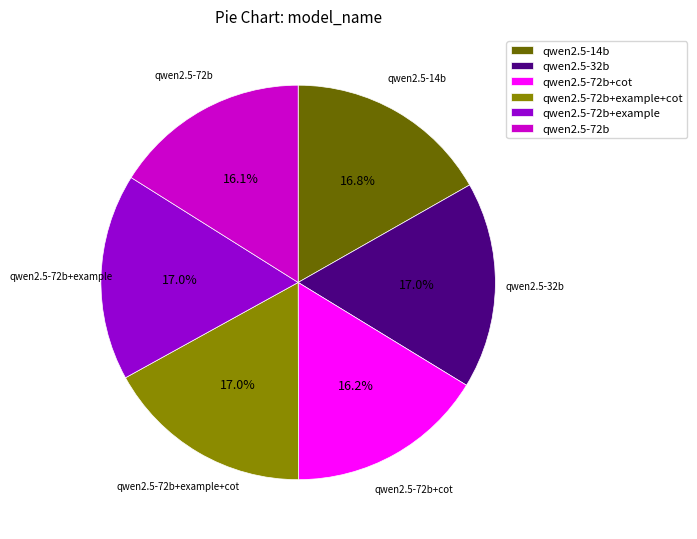

Between qwen2.5-72b and qwen2.5-72b+example+cot, which is larger?

qwen2.5-72b+example+cot